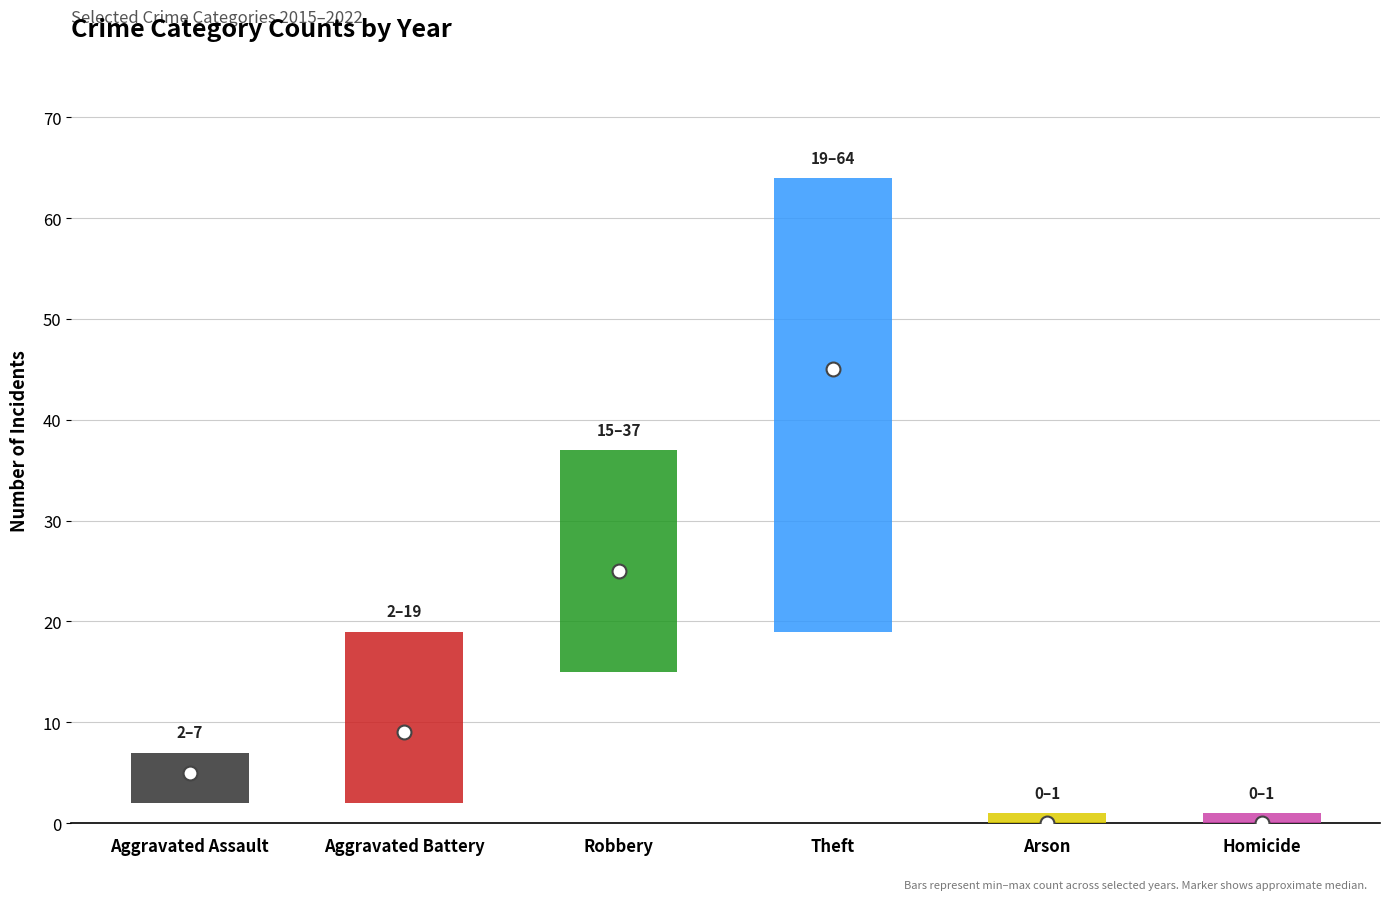

The value of 2015 at Robbery is 41. True or false?

False